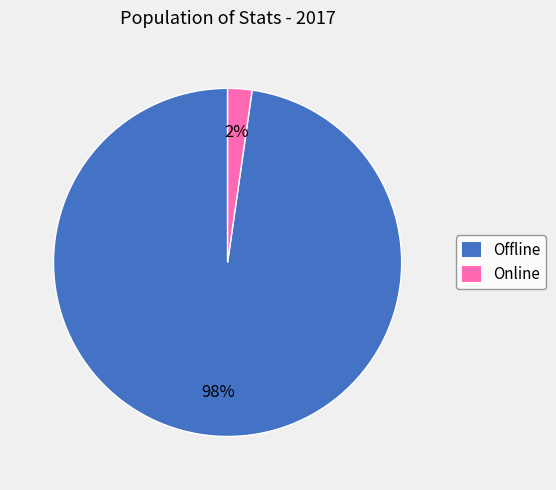

True or false: Online accounts for 2% of the total.

True